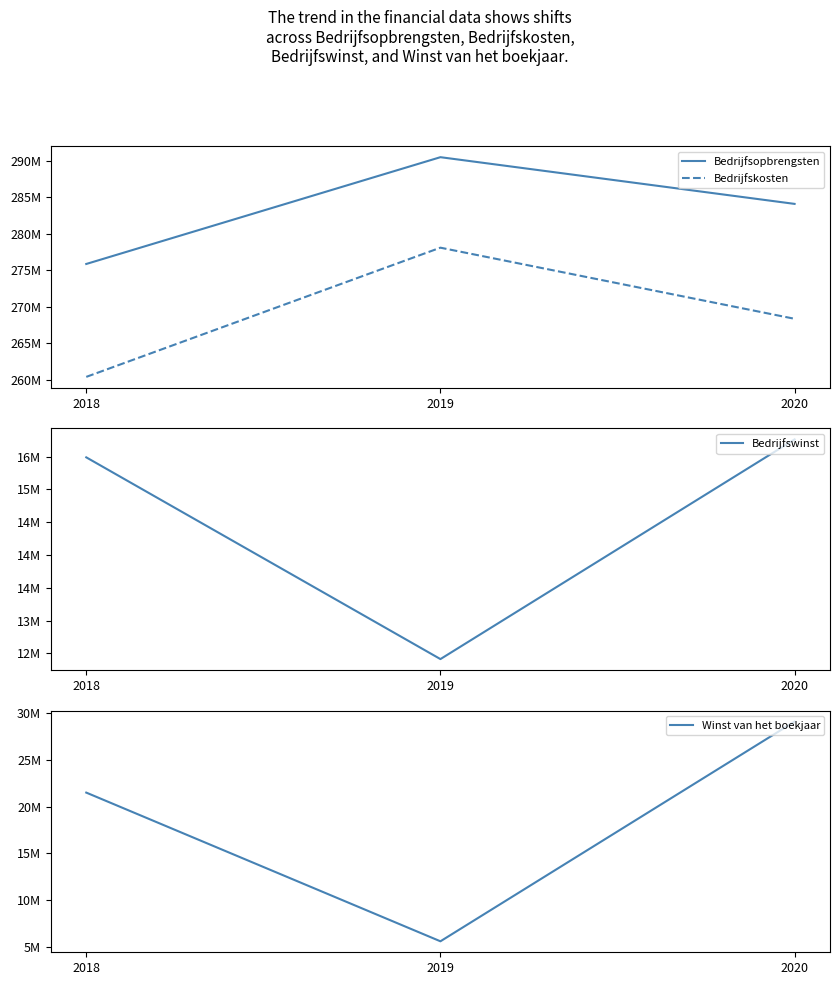

Does the chart have visible grid lines?

No